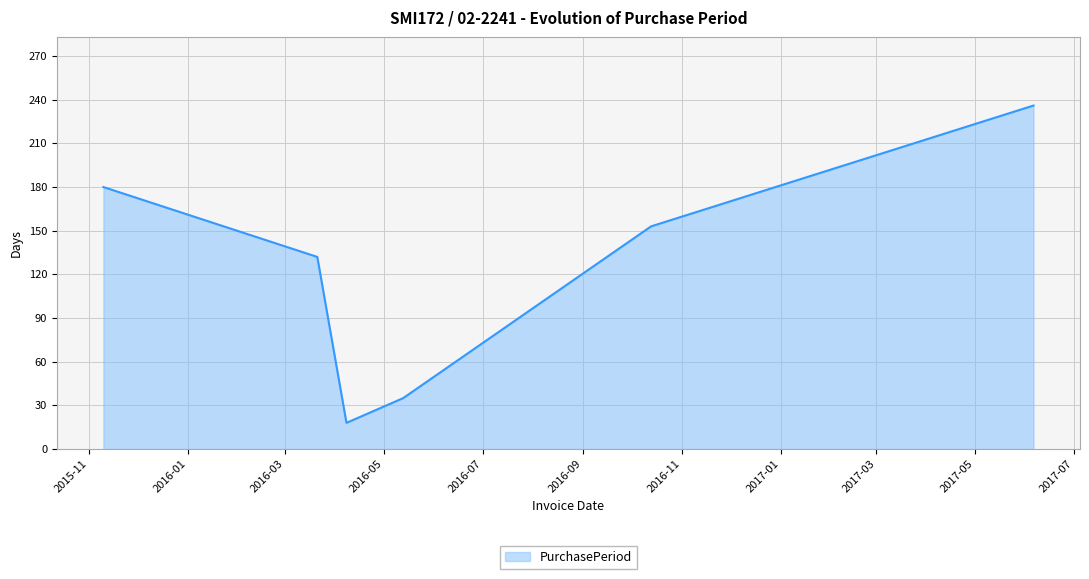

How many interior local valleys (lower than both neighbors) does the data have?

1